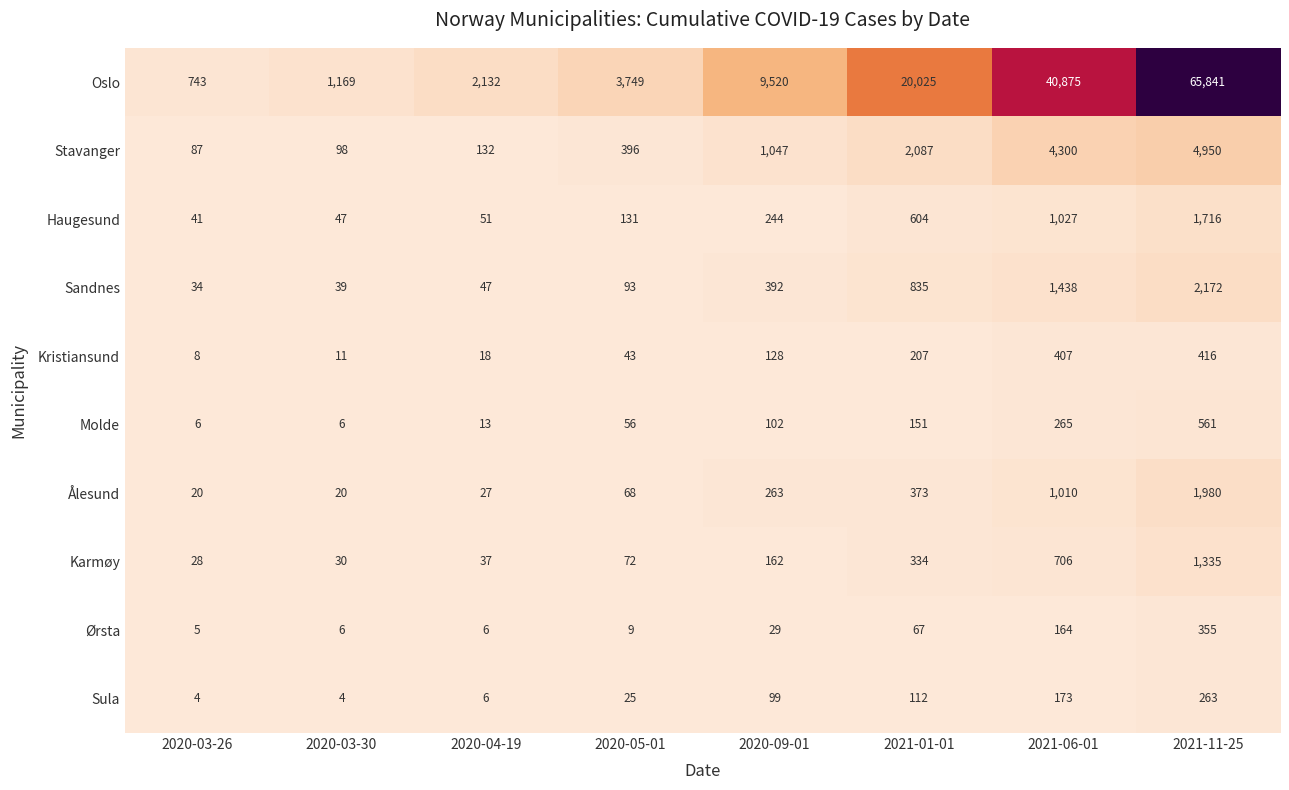

The Sula series shows 6 at 2020-03-30. True or false?

False